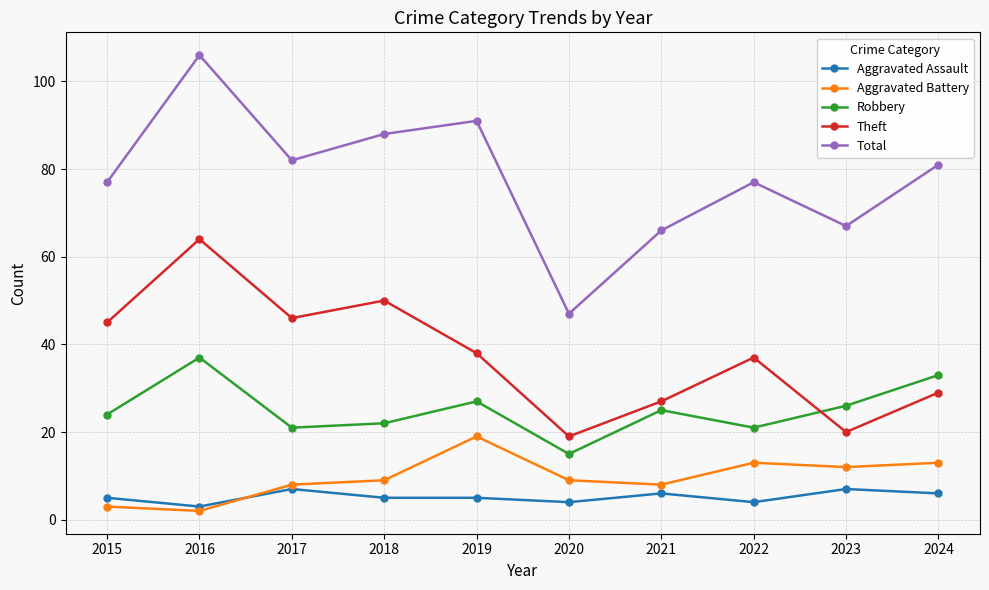

How many distinct data groups are displayed?

5